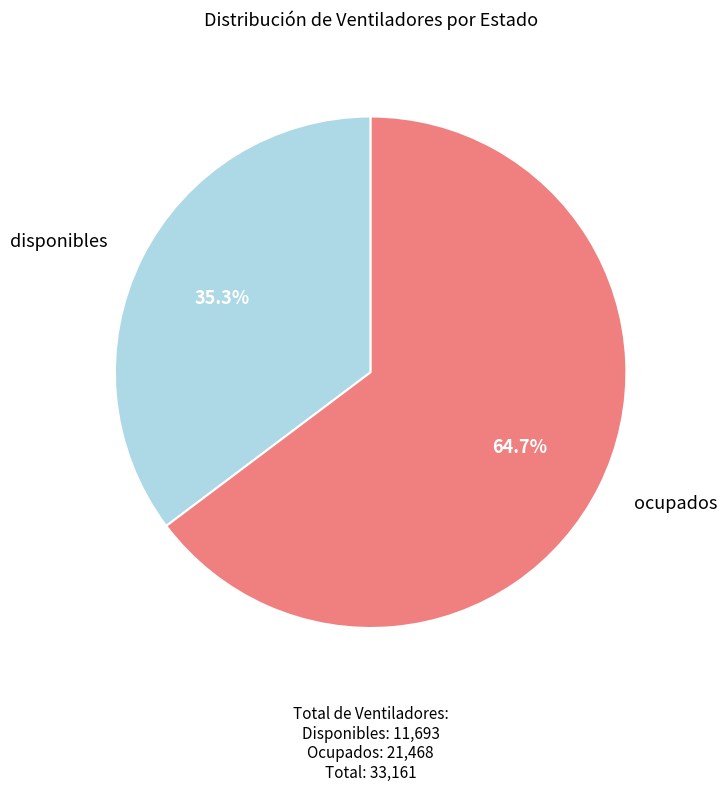

Rank the categories by value from lowest to highest.

disponibles, ocupados